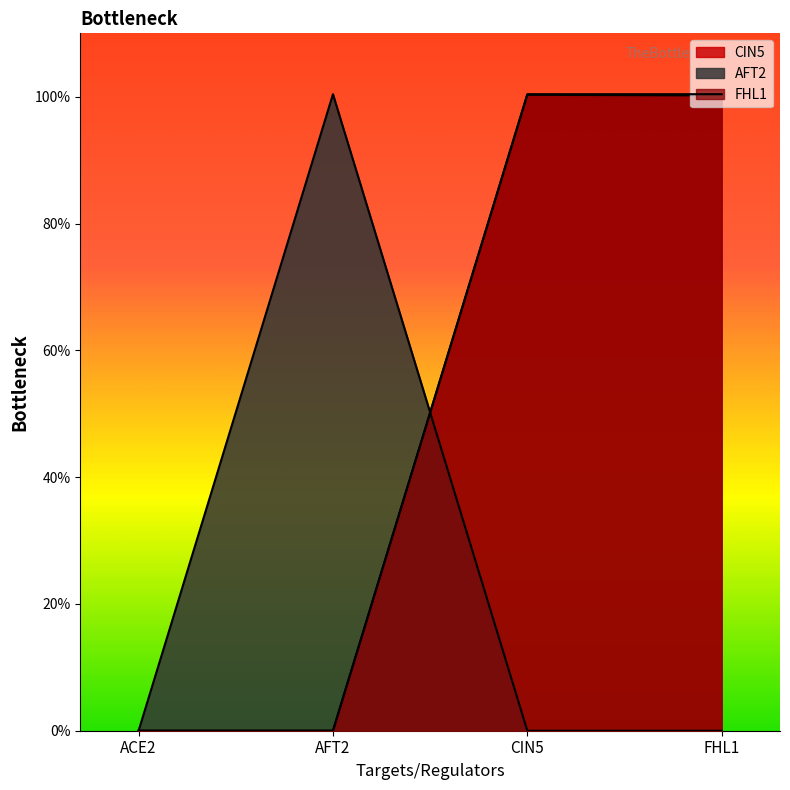

What is the total value across all series at CIN5?

2.0